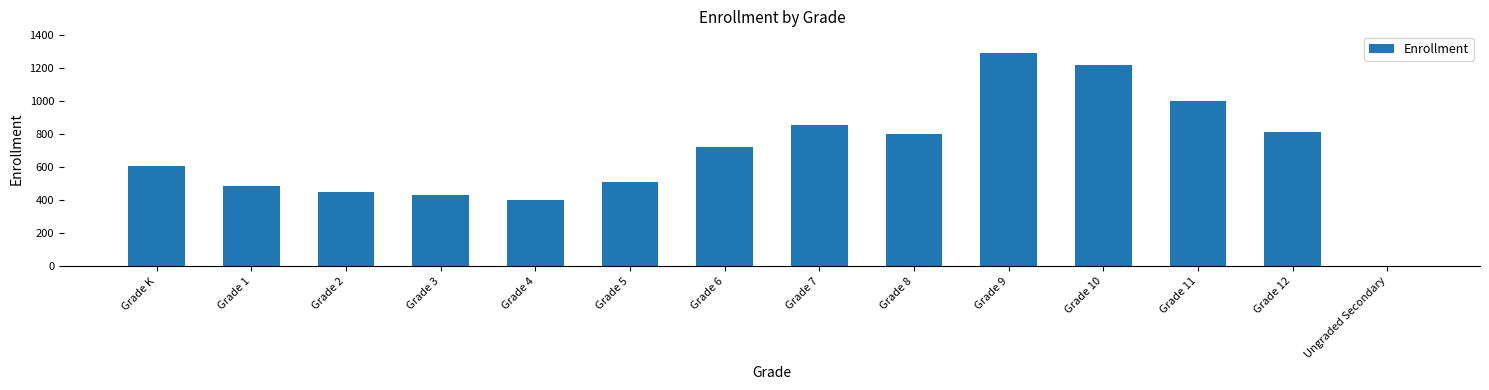

What is the ratio of the value at Grade 1 to the value at Grade 4?

1.2